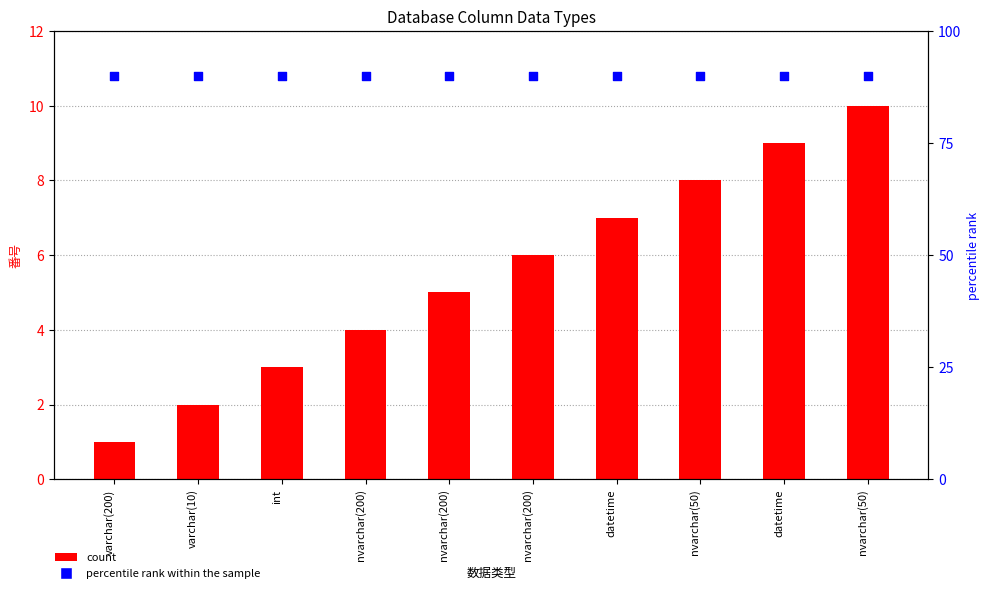

Is the value of count at int greater than the value of percentile rank within the sample at nvarchar(200)?

No